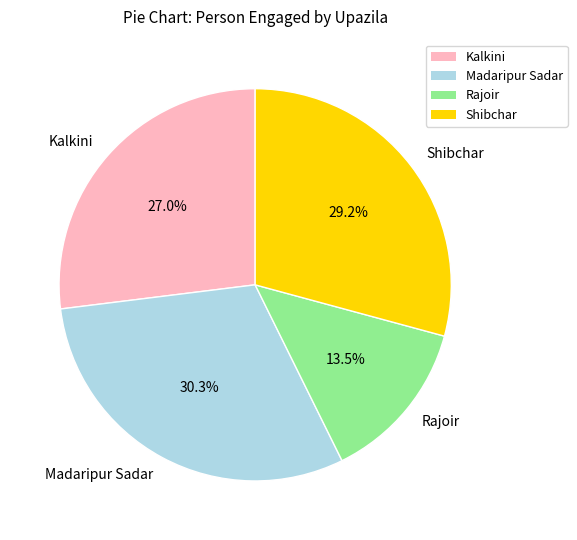

What percentage is the Kalkini slice, to the nearest percent?

27%